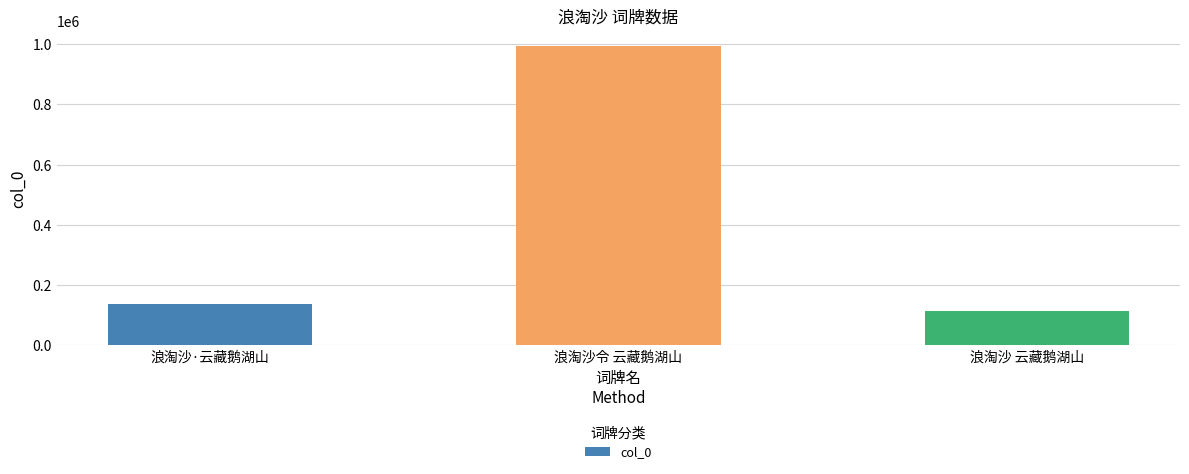

True or false: the data shows 1775912 at 浪淘沙令 云藏鹅湖山.

False